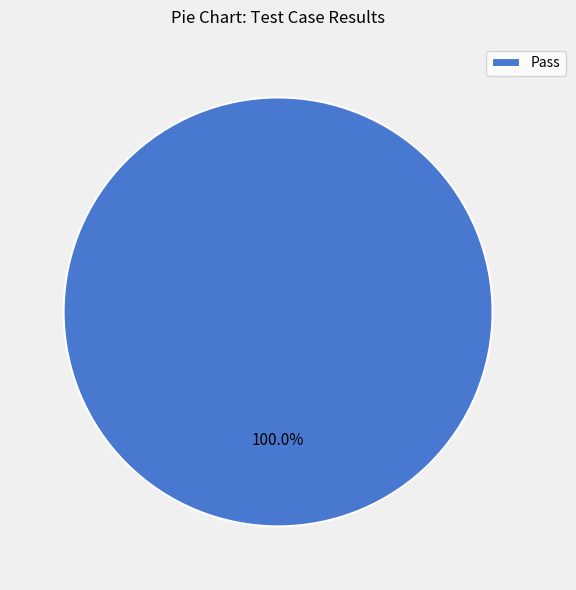

Rank the categories by value from highest to lowest.

Pass